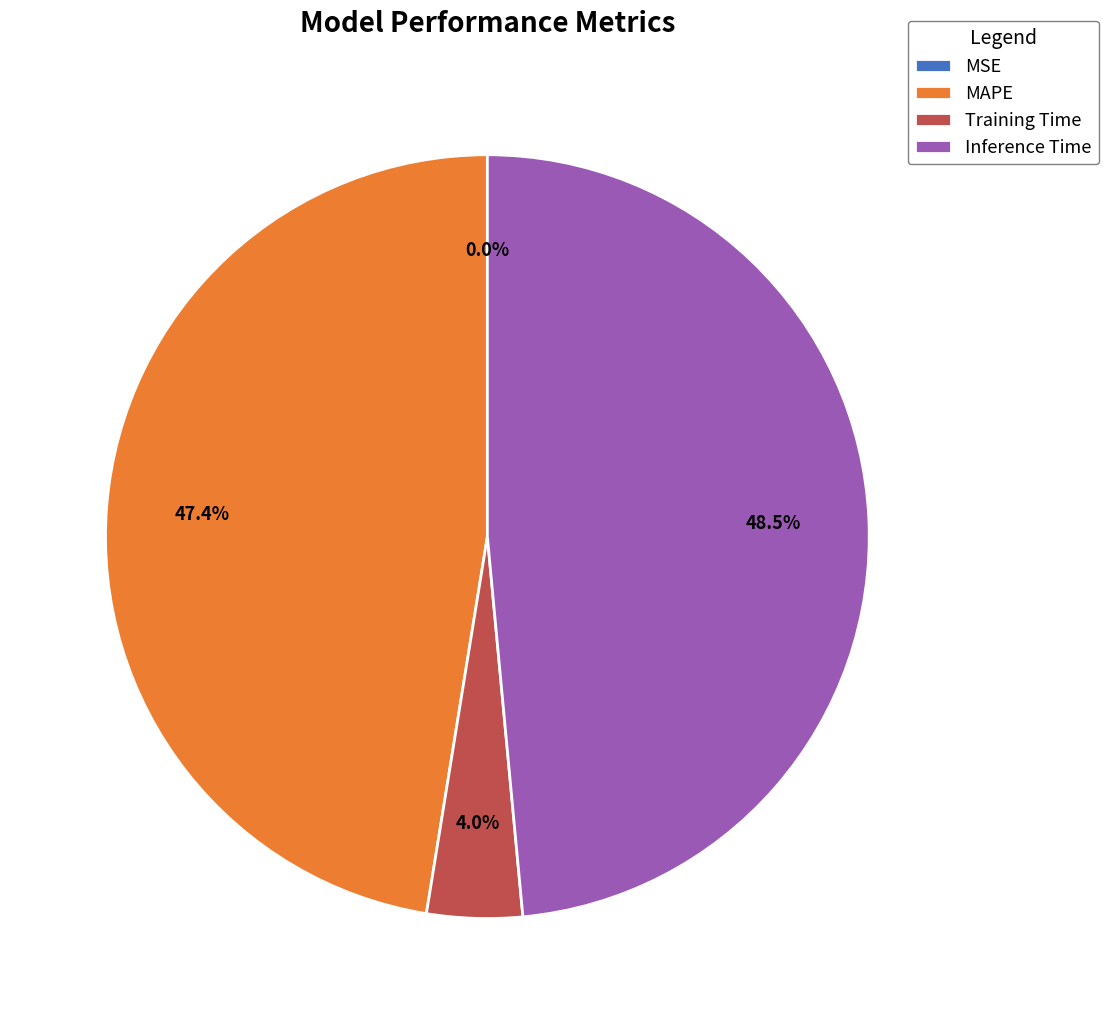

Does MAPE represent more than half of the total?

No